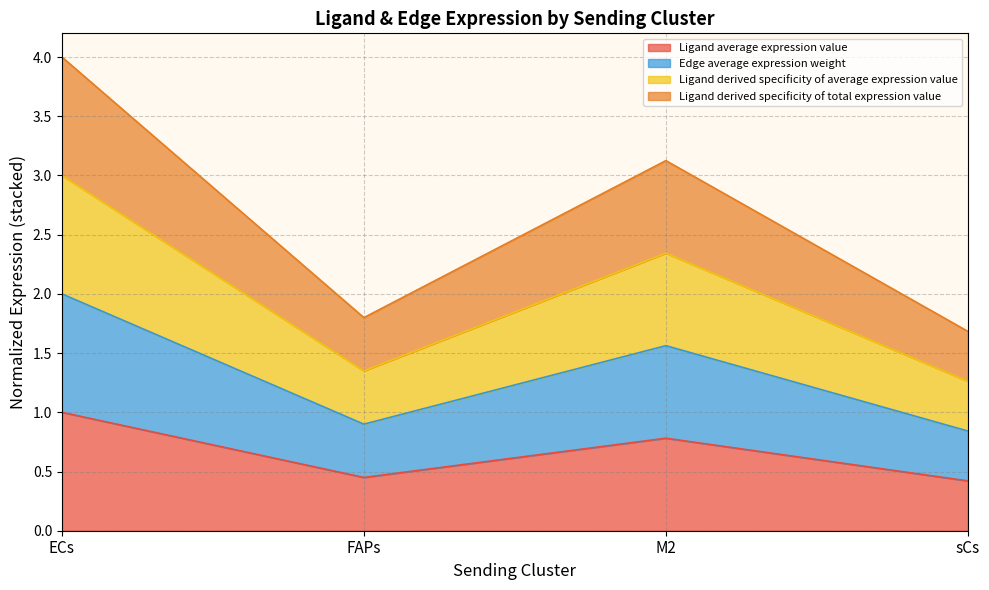

True or false: Ligand average expression value and Ligand derived specificity of total expression value cross at least once.

False